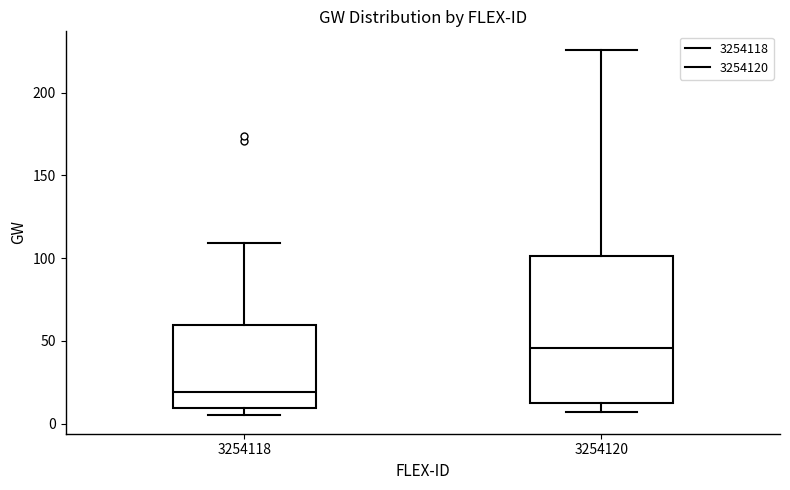

Which box's median line is the highest?

3254120